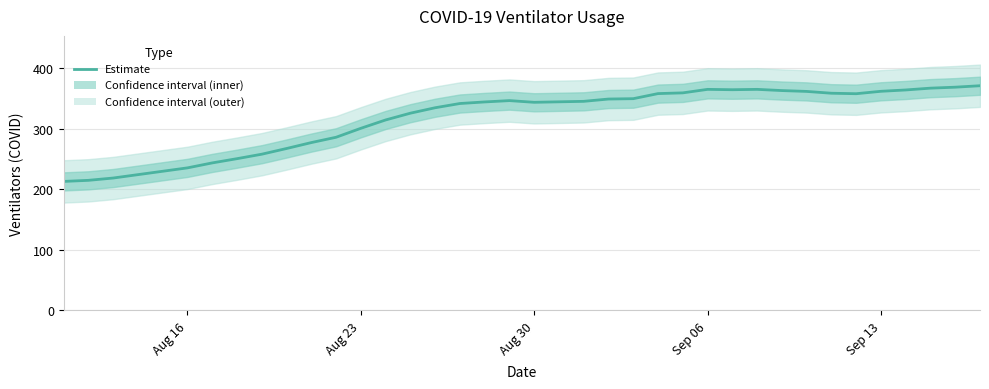

How many categories are shown in the chart?

38